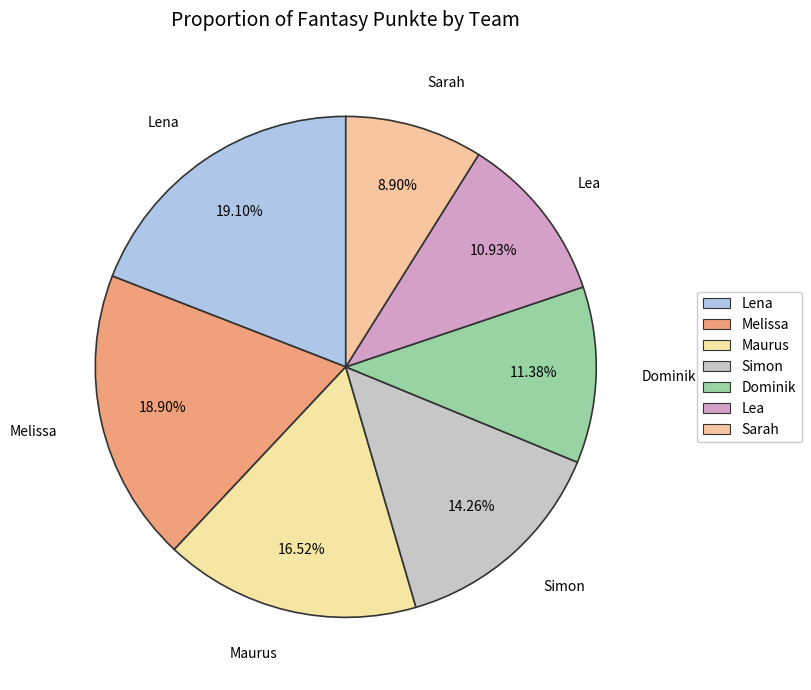

Is the sum of Maurus and Lena greater than half?

No